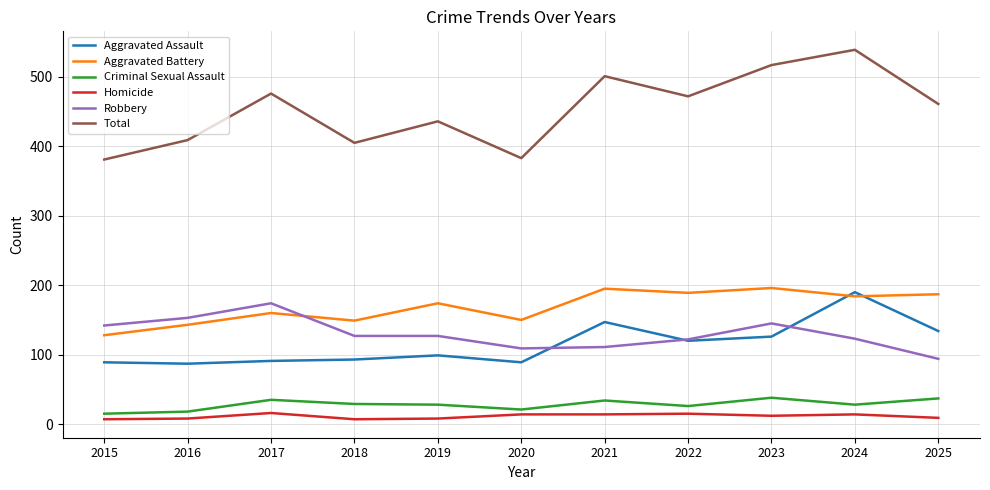

Where do Aggravated Battery and Aggravated Assault first cross each other?

2023 and 2024